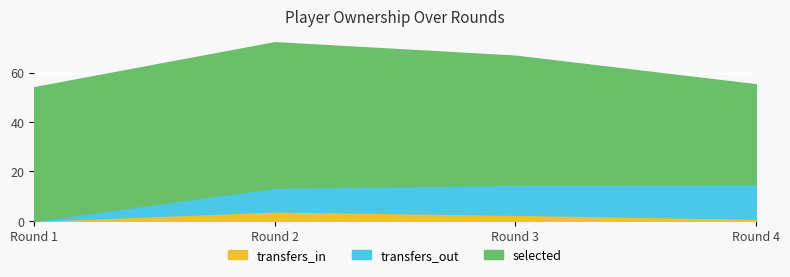

What is the difference between the maximum and minimum values in the transfers_in series?

3.8